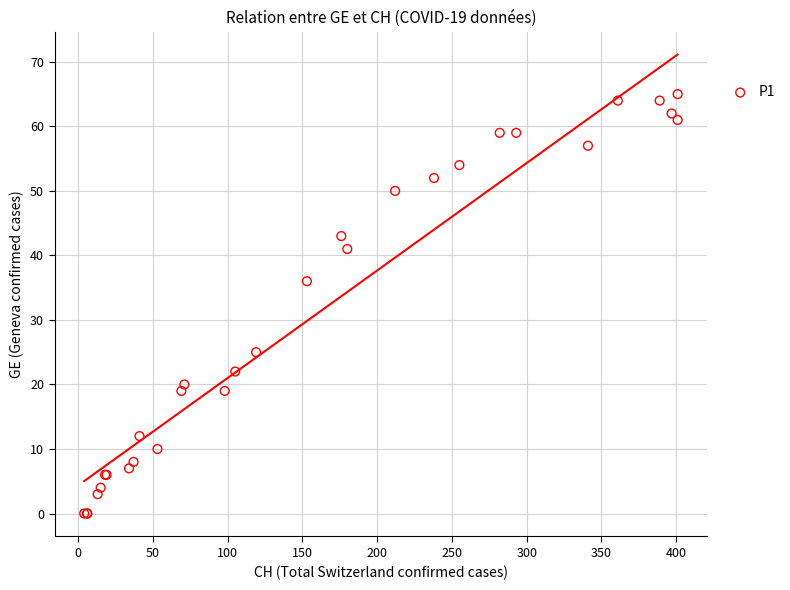

What Y value in the scatter plot is closest to 32?

36